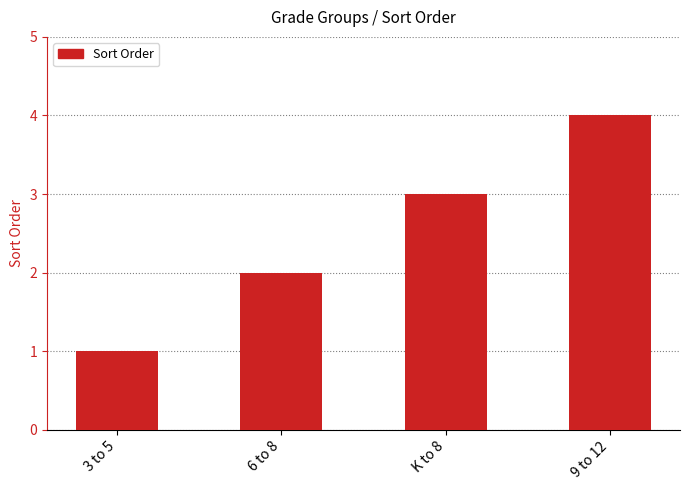

What position from the right is 6 to 8?

3